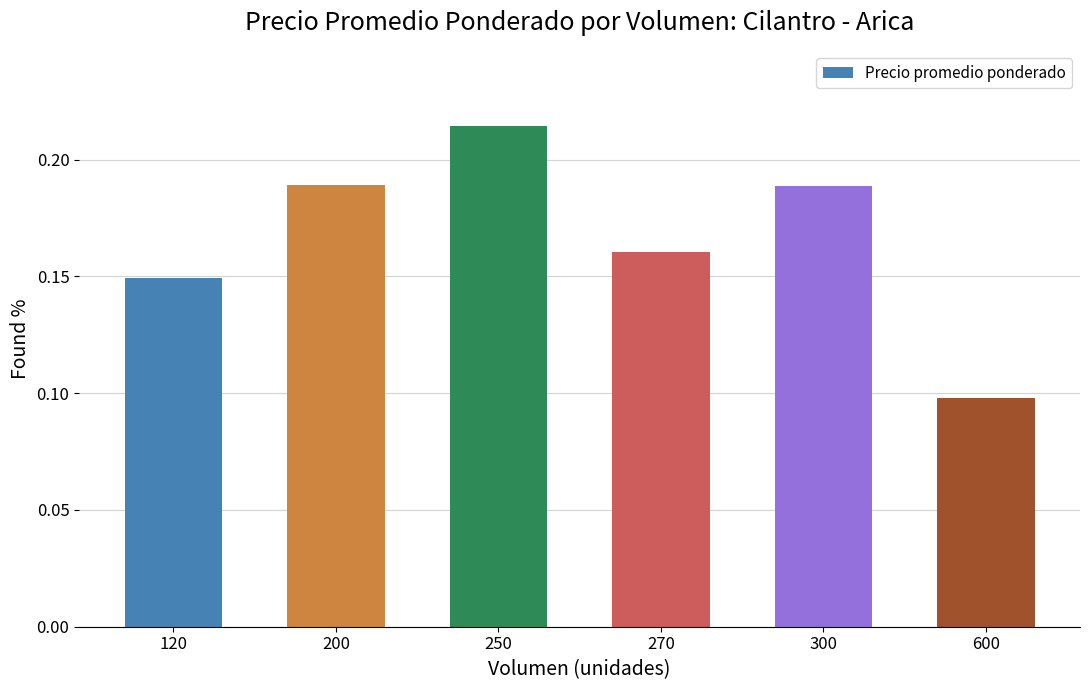

At which category does the chart reach its minimum across all series?

600